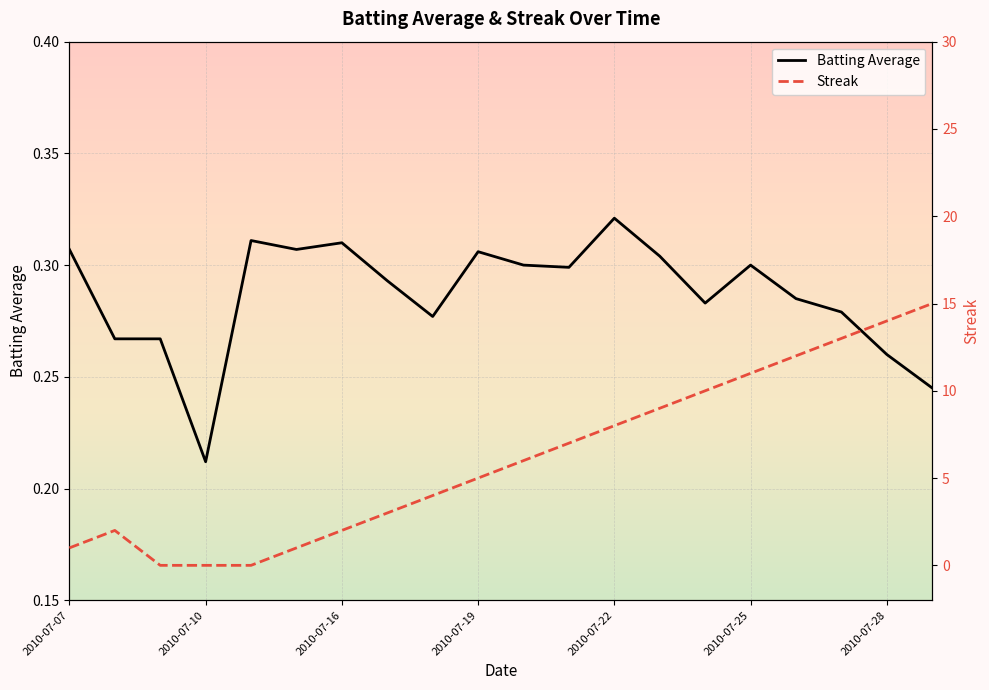

Which series has the largest range (max minus min)?

Streak